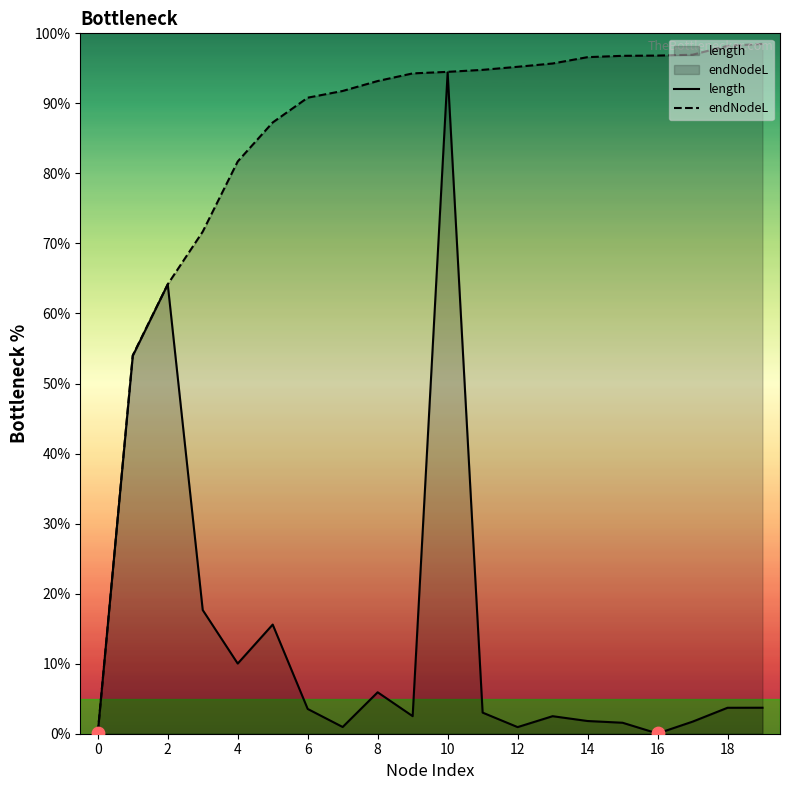

Which series contains the lowest Y value?

length